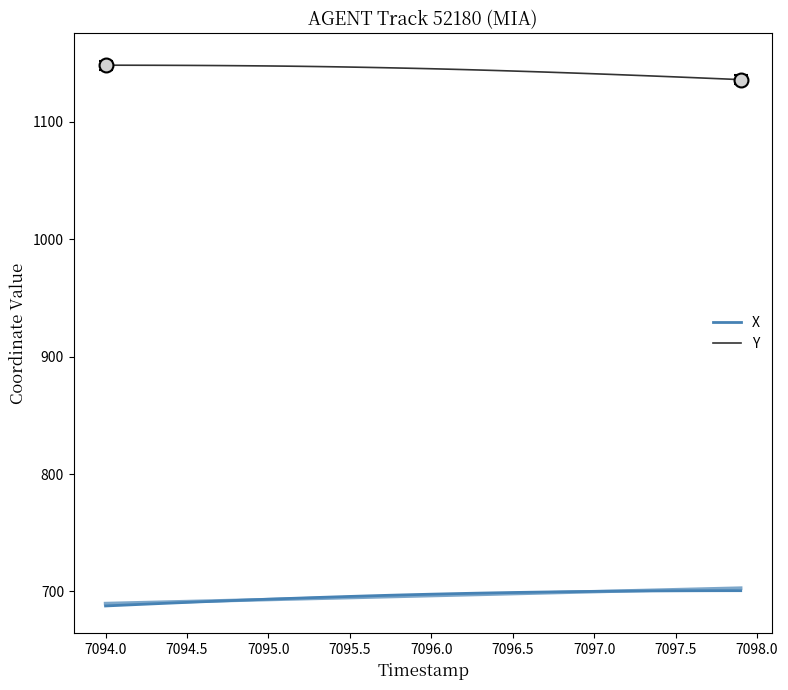

What are all the series names shown in the legend?

X, Y